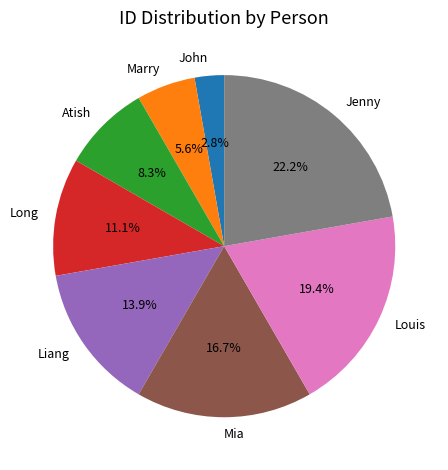

To the nearest percent, what percentage of the pie is Liang?

14%